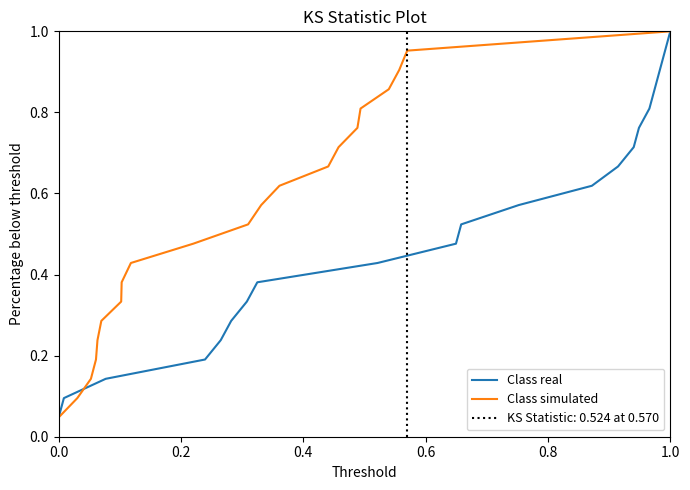

How many lines are shown in the chart?

2